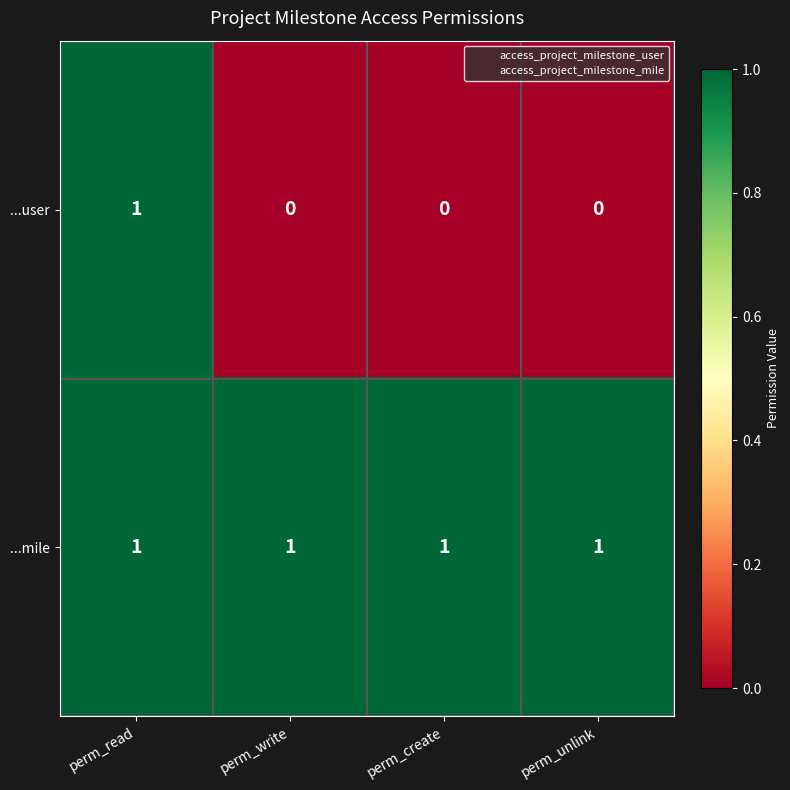

True or false: ...user has a value of 1 at perm_read.

True